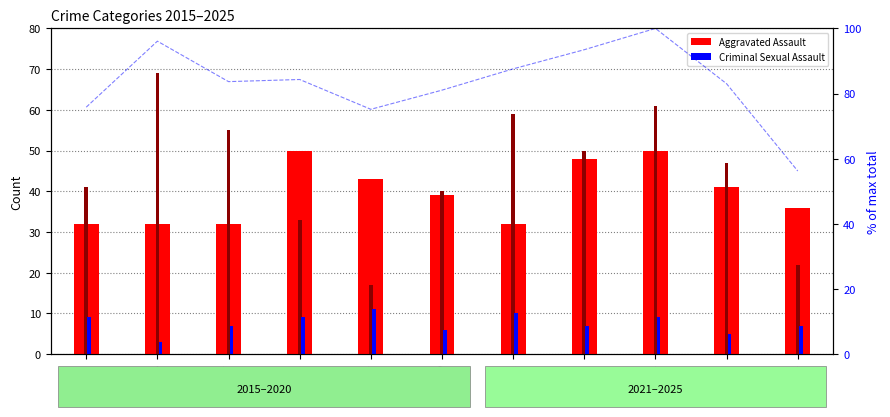

What is the average value of the Robbery series?

44.9